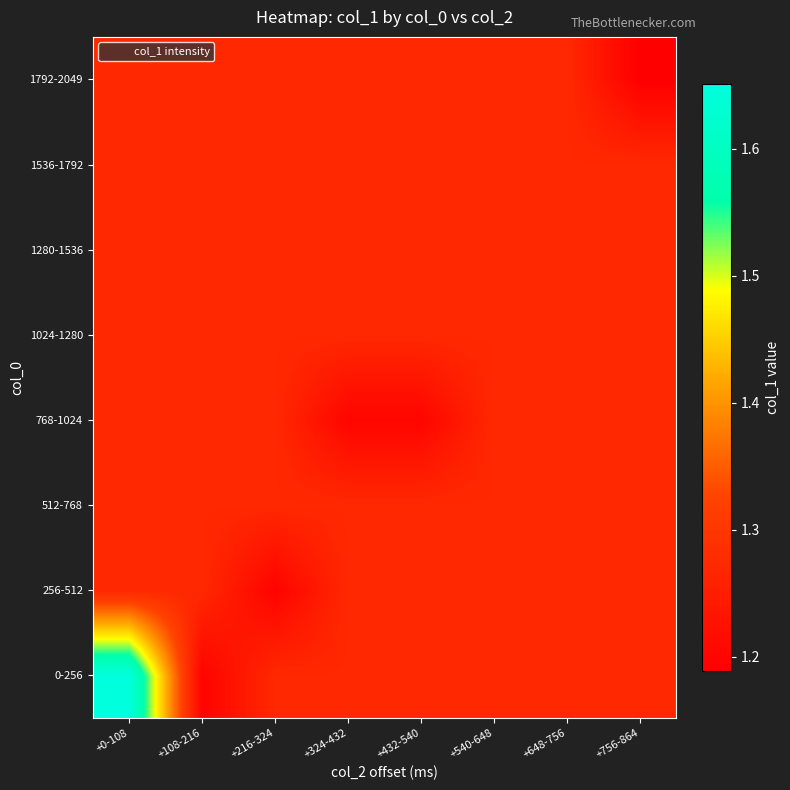

Which category has the highest value across all series?

+0-108